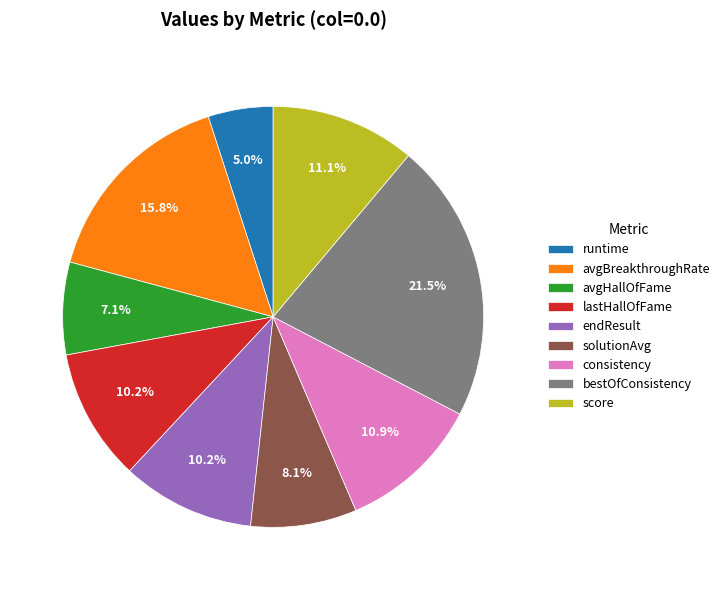

What is the smallest slice in the pie chart?

runtime